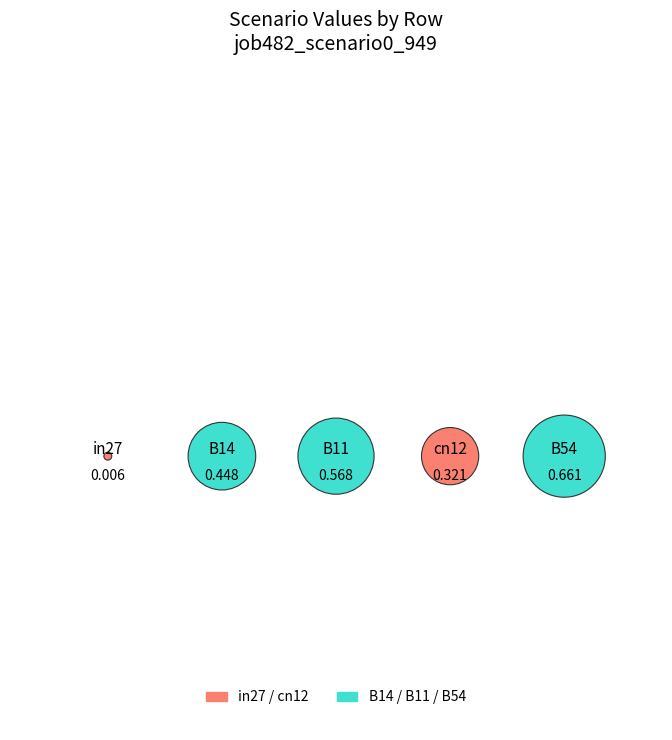

What percentage do B14 and B11 together represent?

50.7%